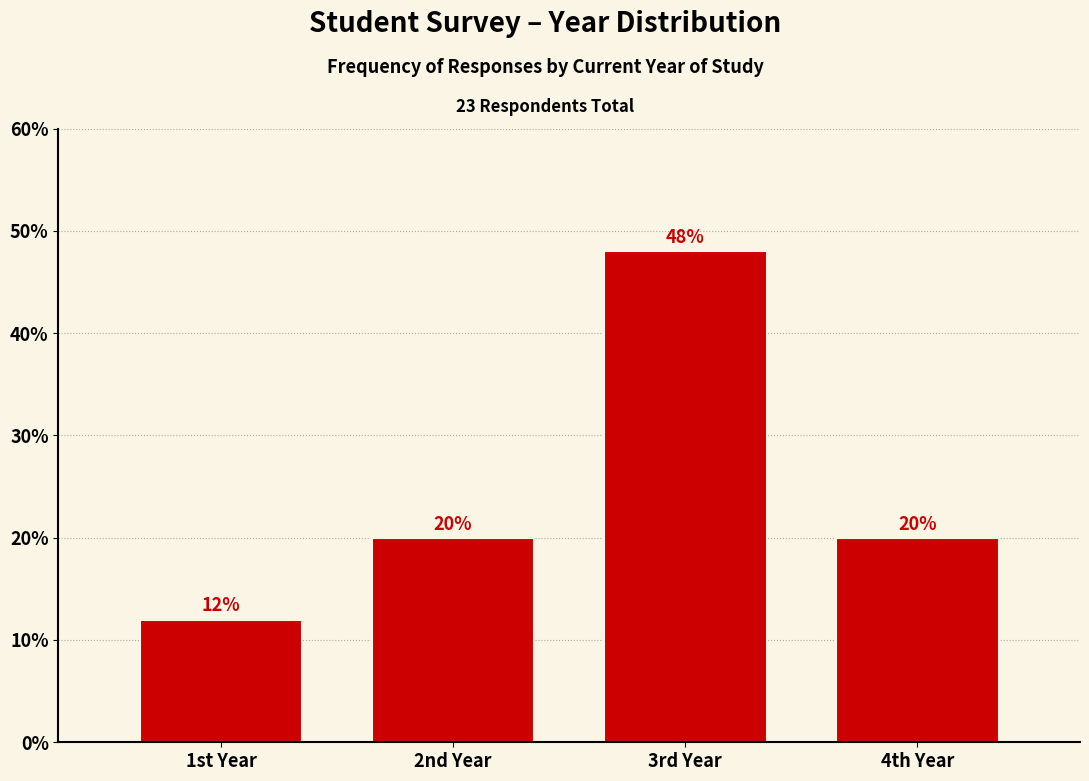

Reading left to right, transcribe all the data shown in this chart.

1st Year=12	2nd Year=20	3rd Year=48	4th Year=20